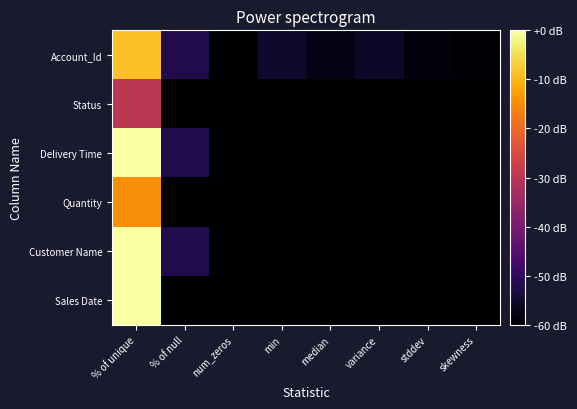

What is the difference between the highest and lowest values at median?

4.0